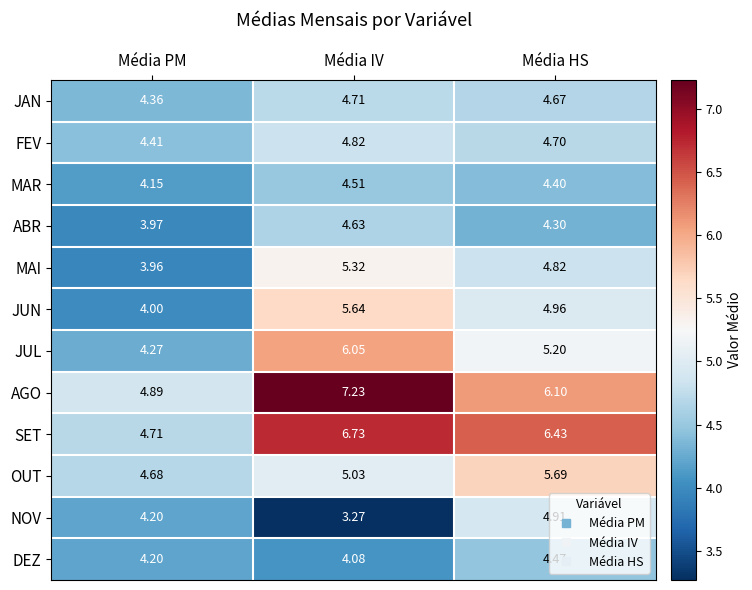

At which category is the sum across all series the highest?

Média IV